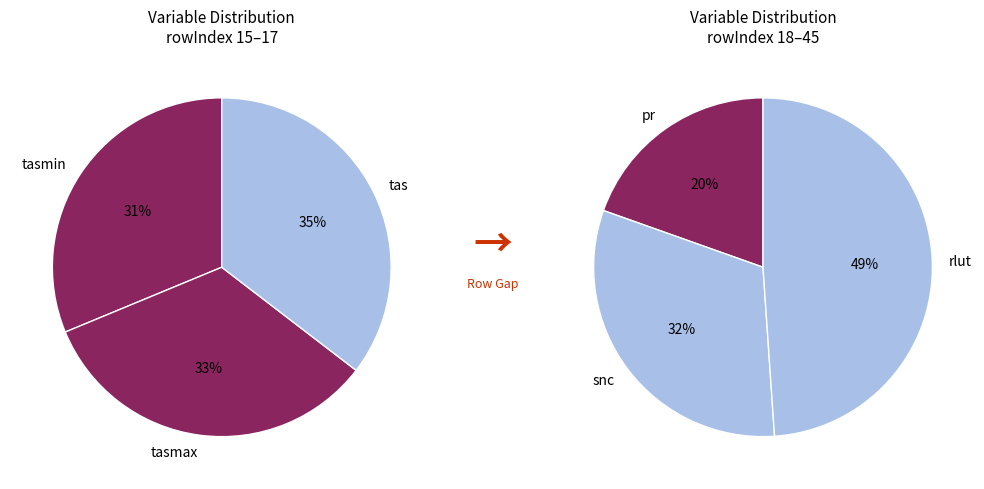

The Near-Surface Air Temperature slice represents 19% of the pie. True or false?

False